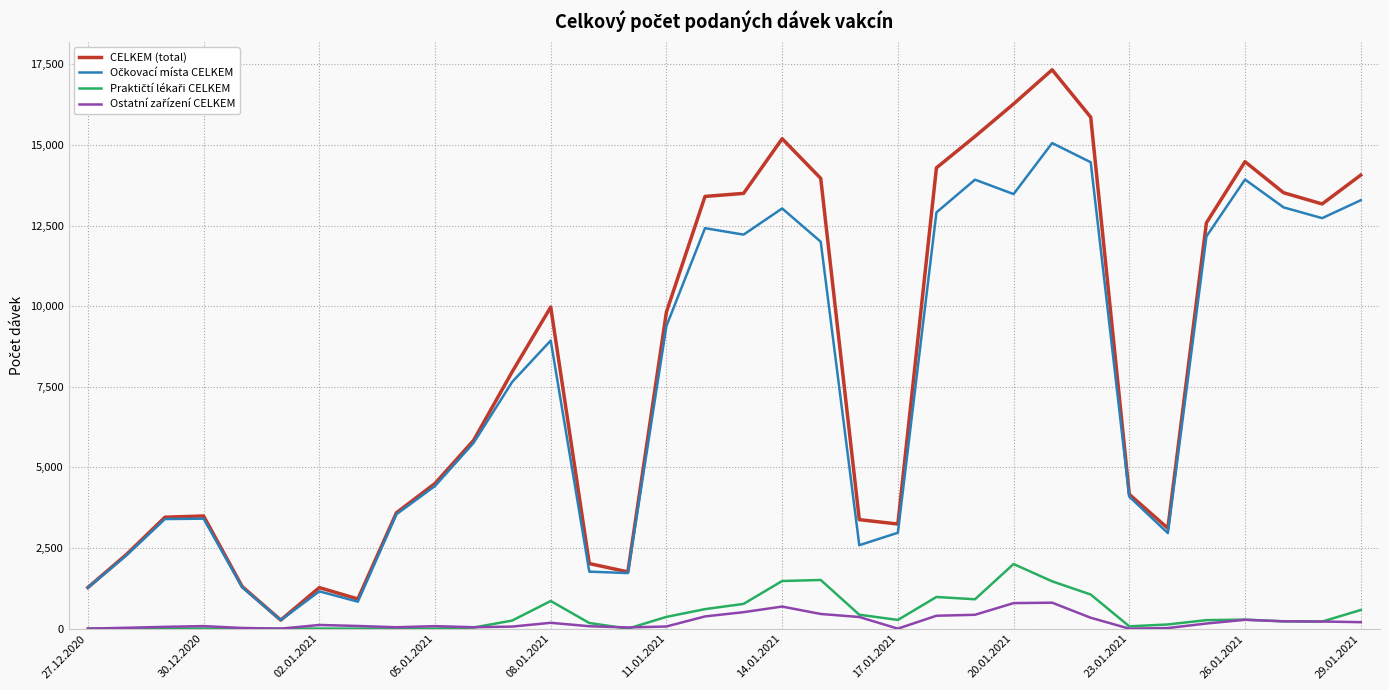

What is the maximum value shown in the chart?

17329